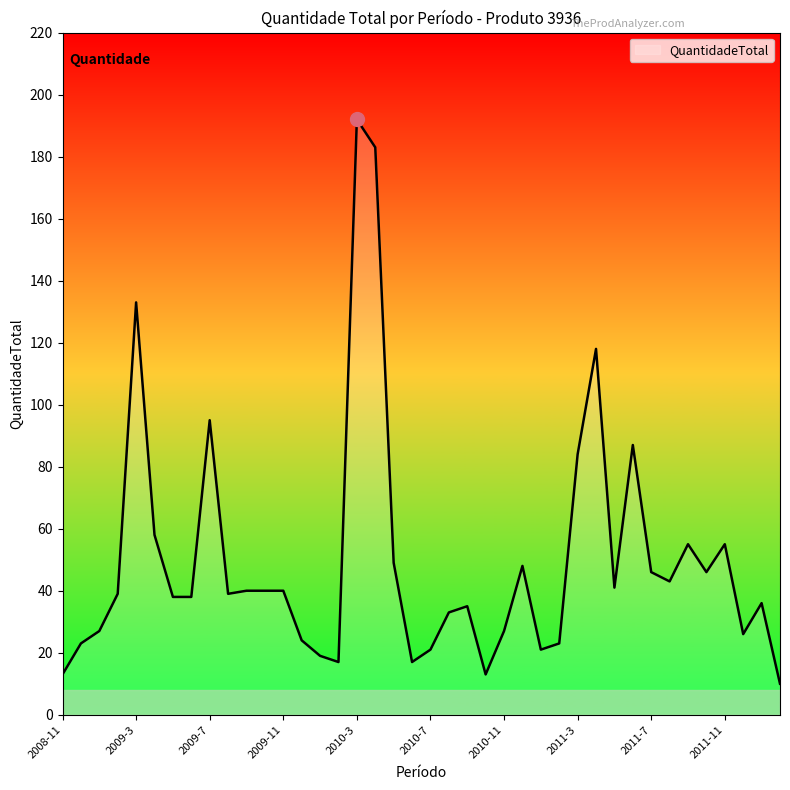

Count the number of data series in this chart.

1